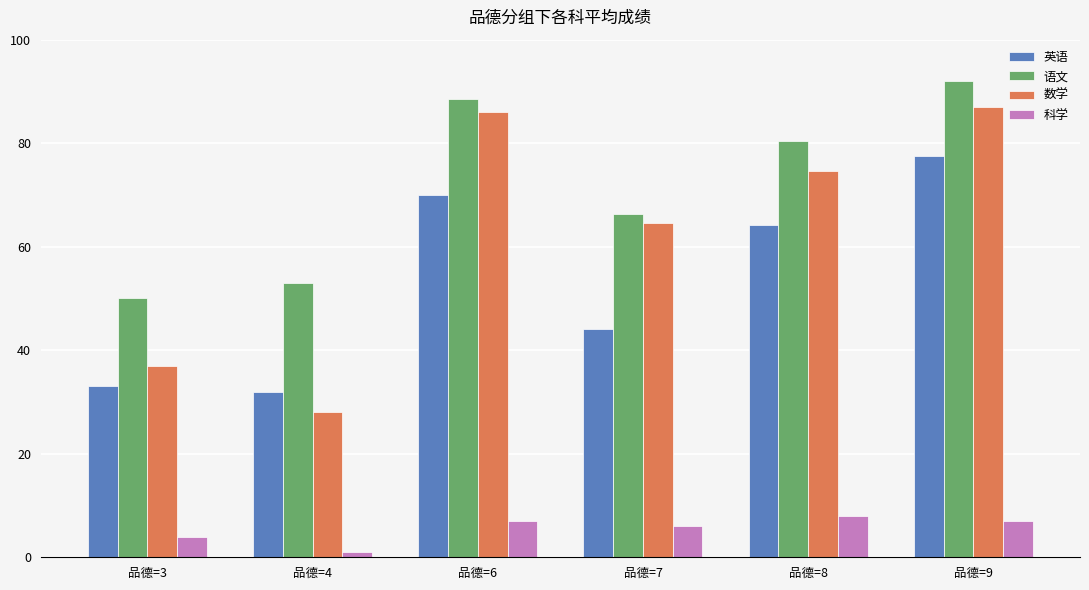

Where does the 语文 series first go above 80?

品德=6